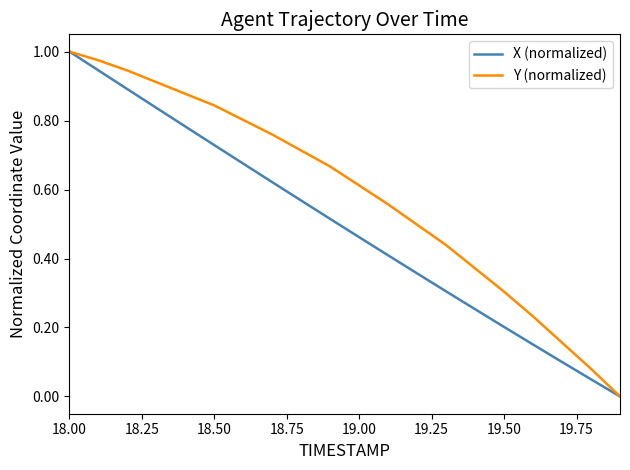

Which series has the largest total across all categories?

Y (normalized)